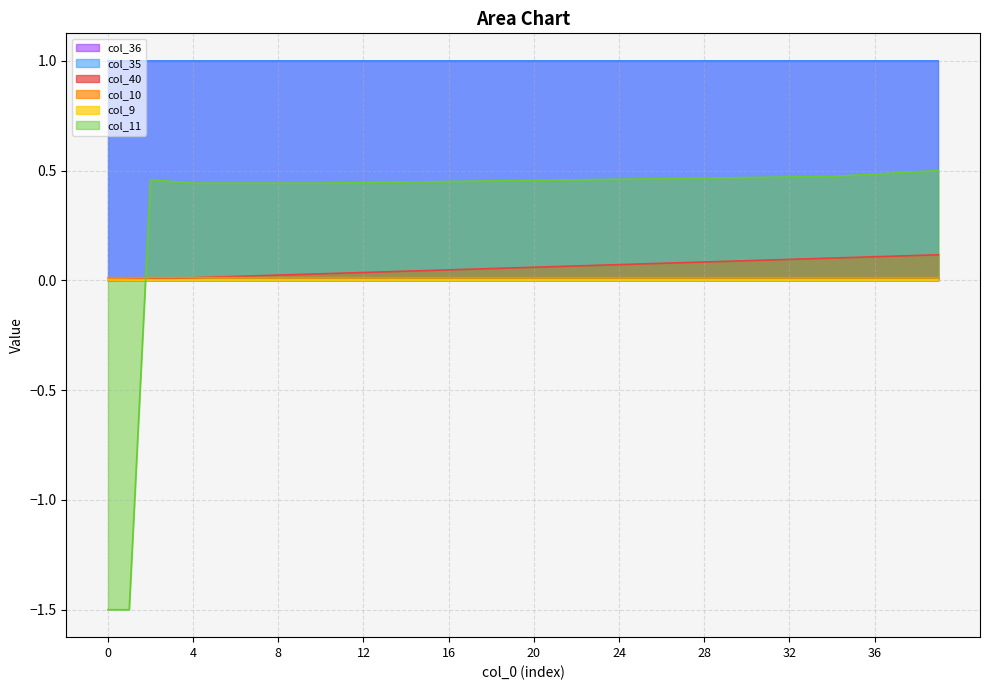

Count the number of categories in the chart.

40